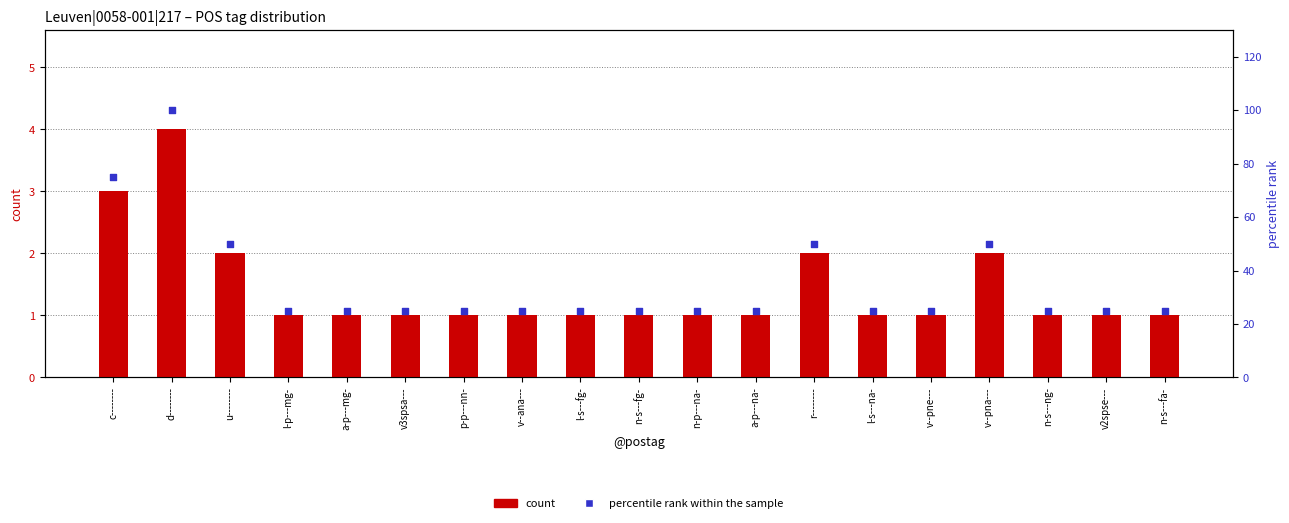

What are all the series names shown in the legend?

count, percentile rank within the sample